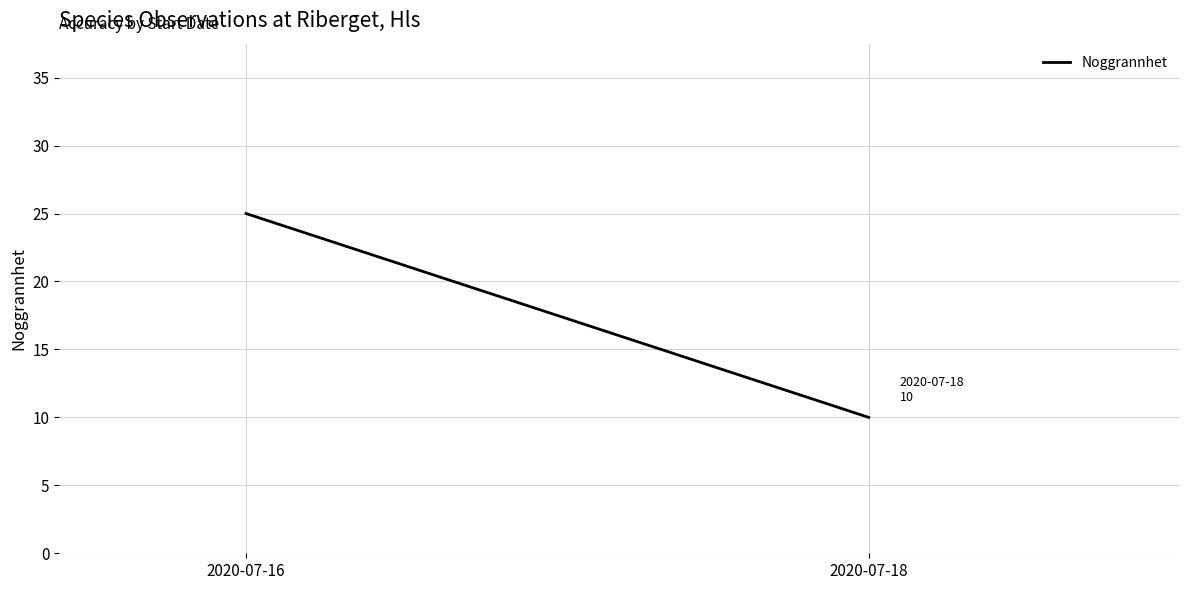

List the labels in order of value, largest first.

2020-07-16, 2020-07-18